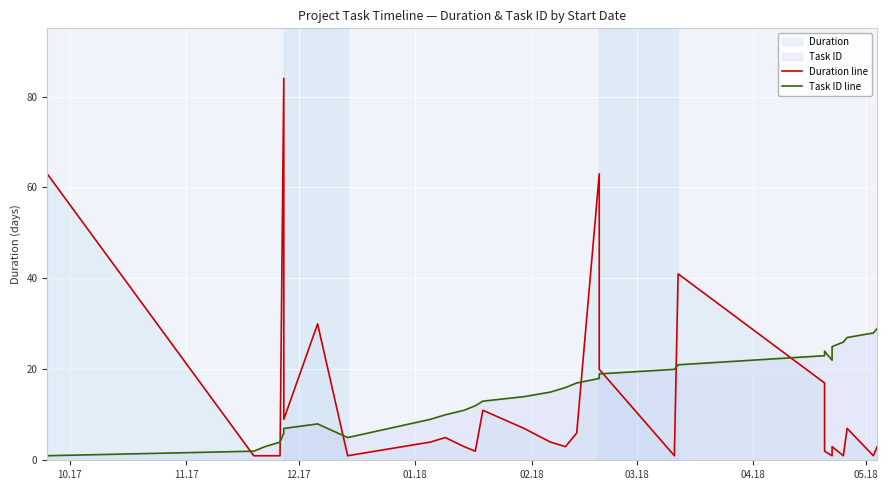

Is the value of Duration line at 18 greater than the value of Task ID line at 11.17?

Yes